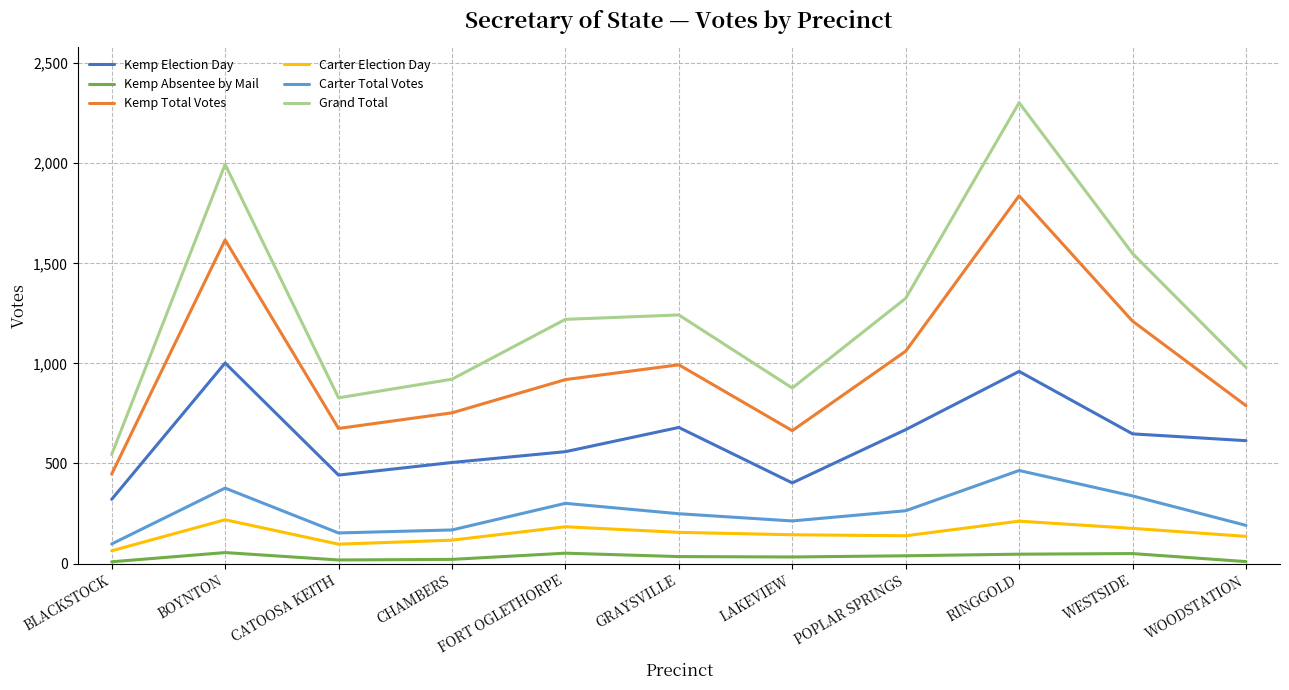

What are all the series names shown in the legend?

Kemp Election Day, Kemp Absentee by Mail, Kemp Total Votes, Carter Election Day, Carter Total Votes, Grand Total